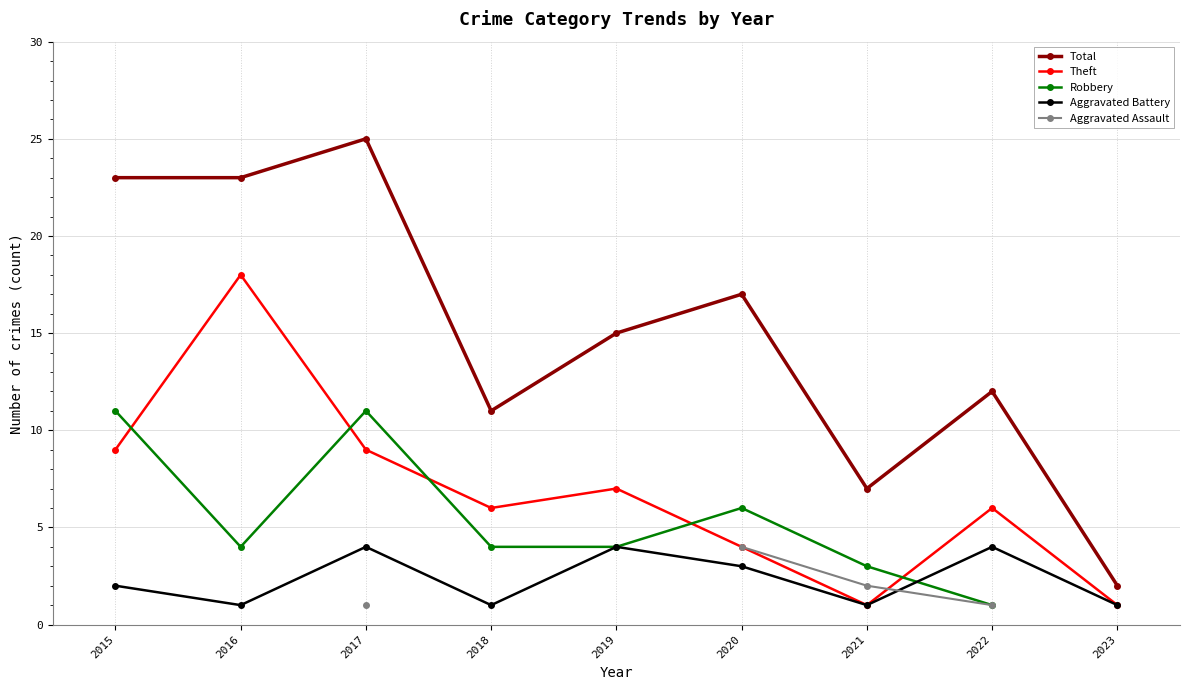

Is this an area chart (filled region under the line)?

No